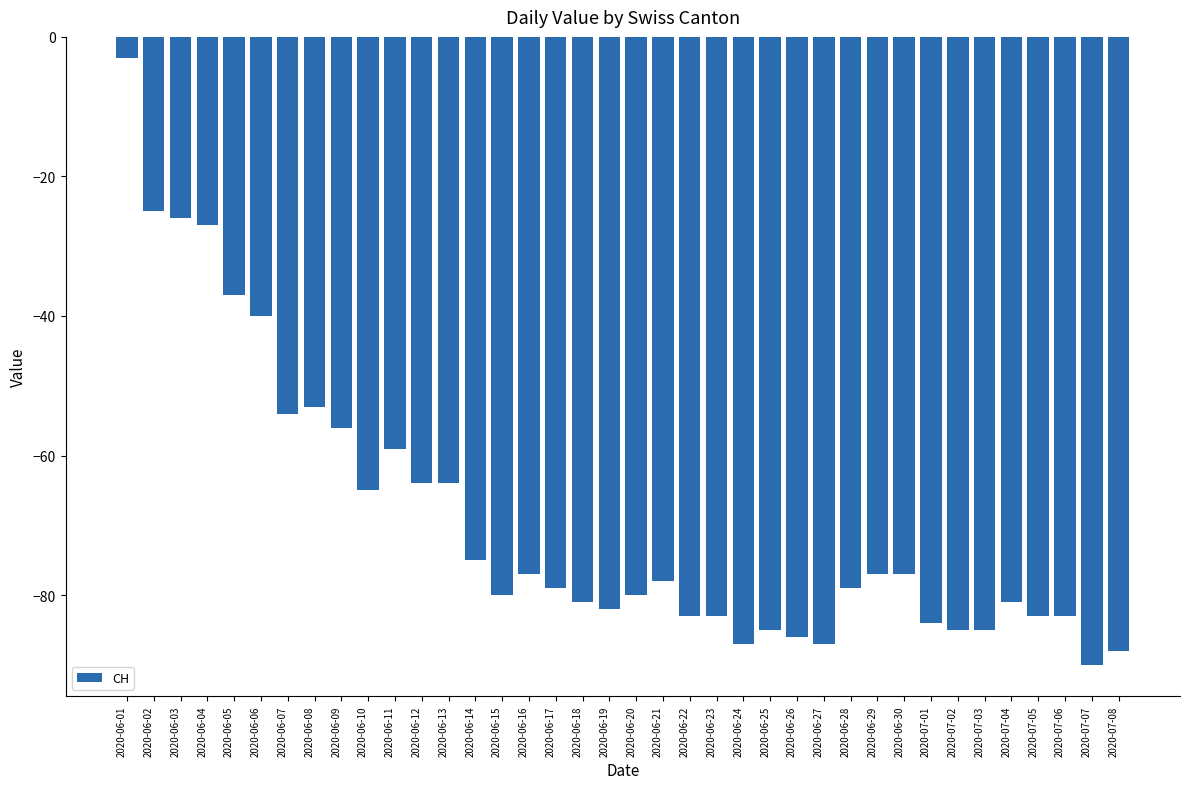

What is the label of the 33rd bar from the right?

2020-06-06